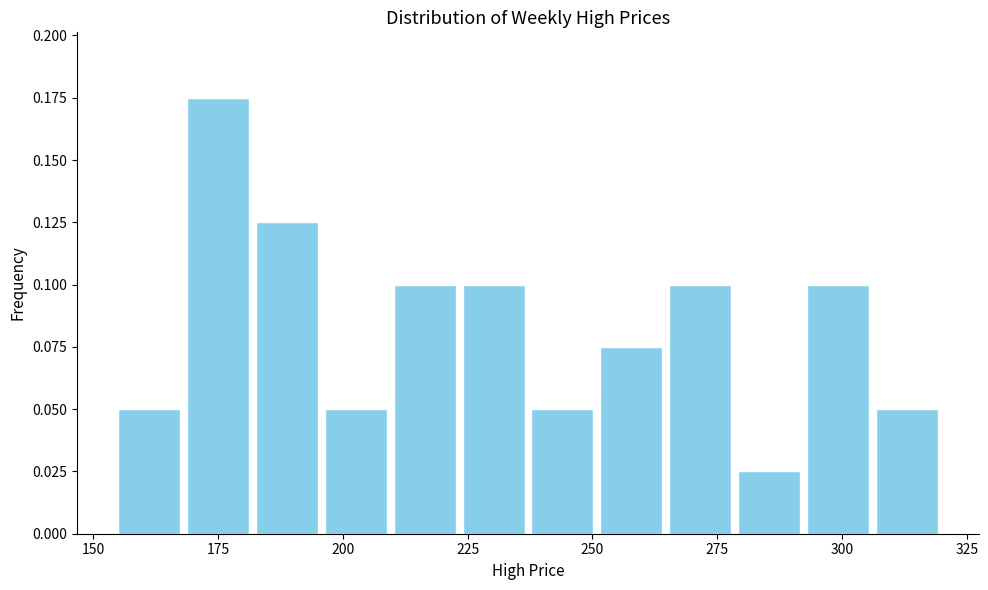

Around what value on the x-axis is the tallest bar? Give the approximate position of its centre, as read against the axis.

175